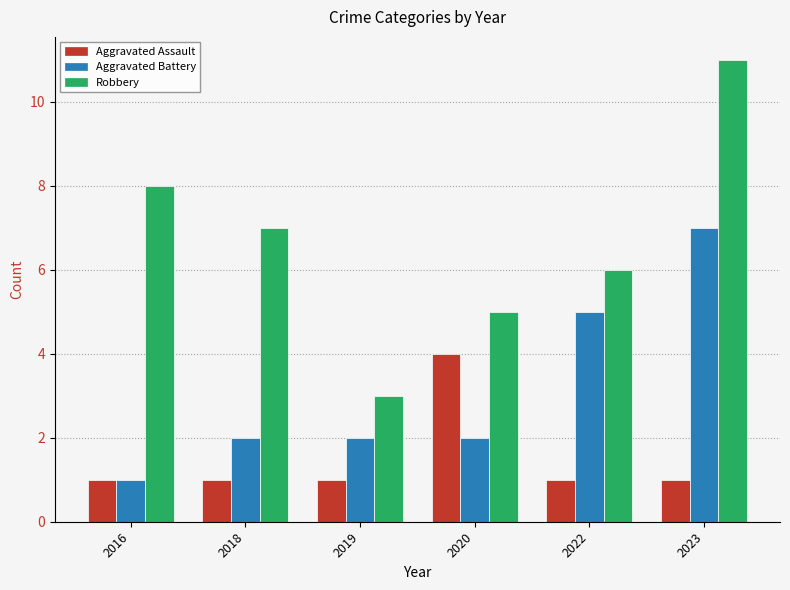

Count the number of categories in the chart.

6